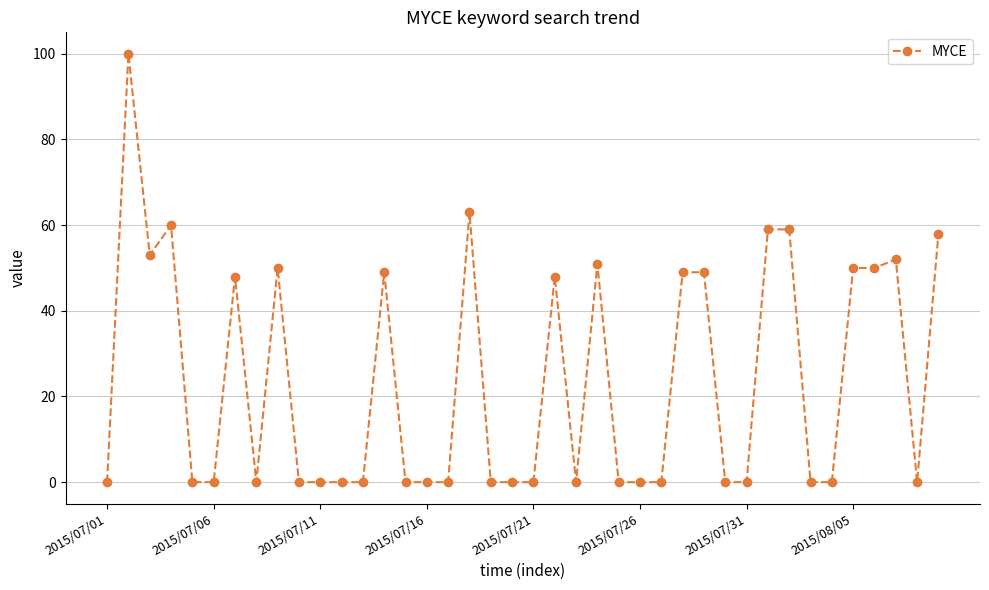

What is the difference between the maximum and second lowest values?

100